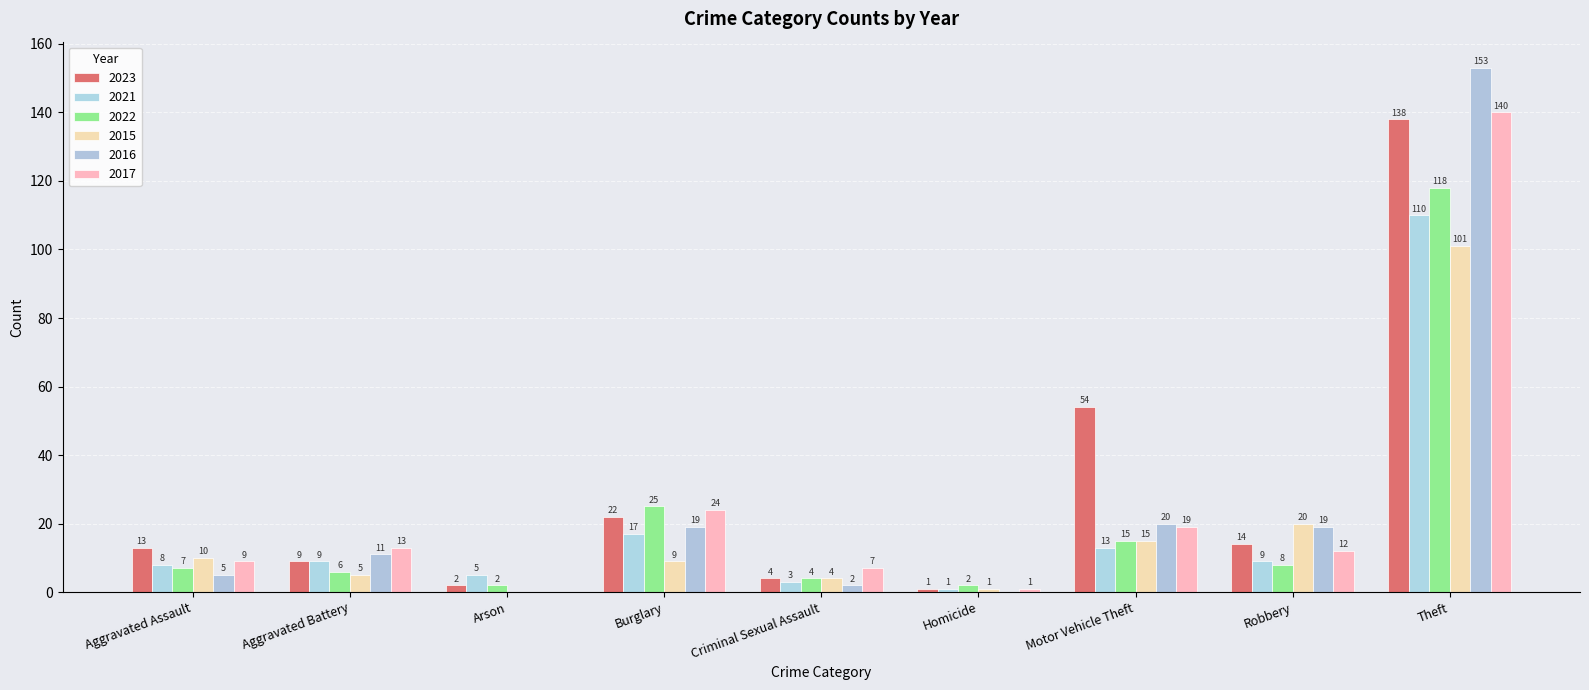

True or false: 2022 has a value of 25 at Burglary.

True